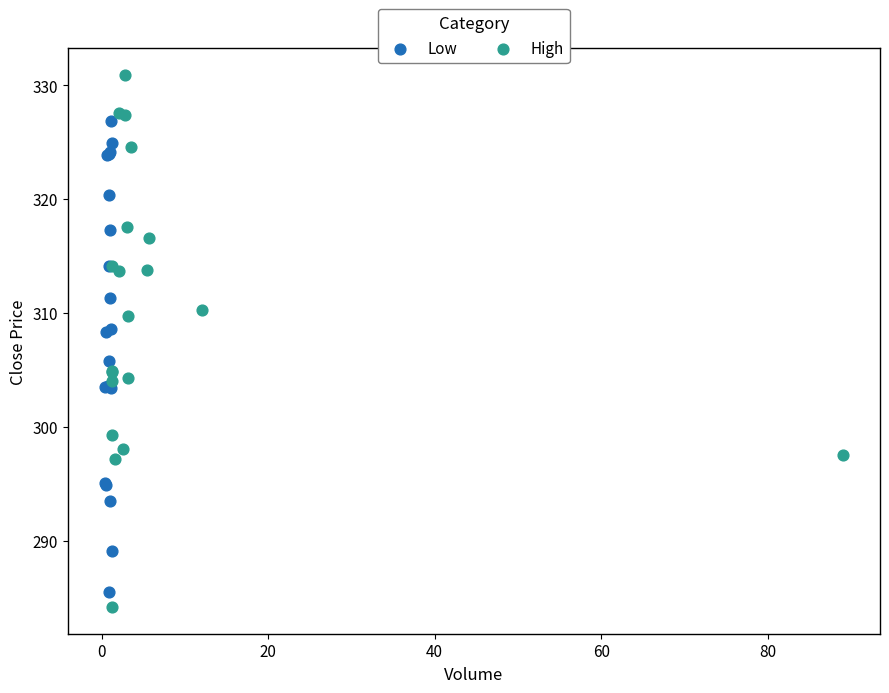

What are all the series names shown in the legend?

Low, High